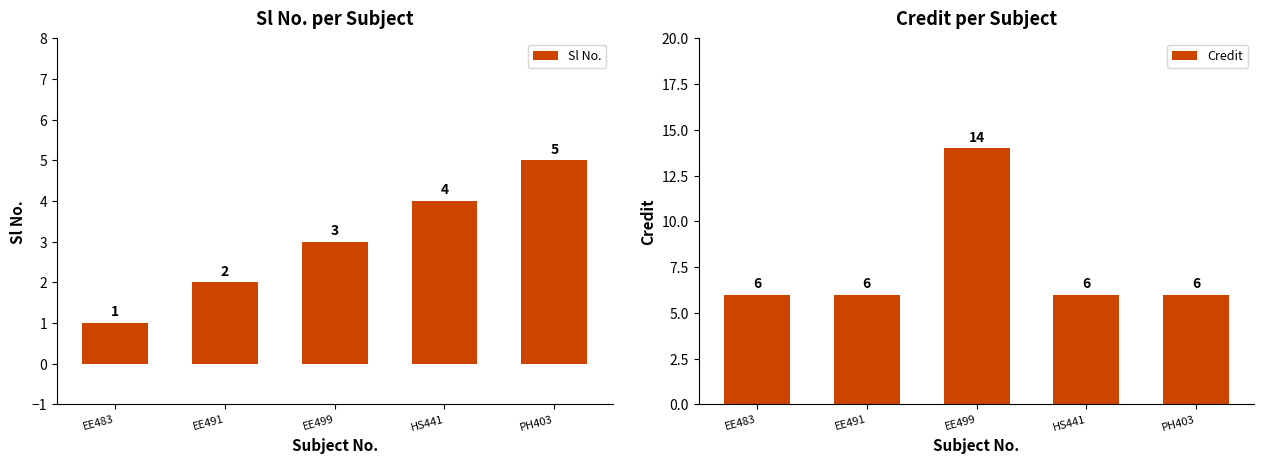

Which series has the largest total across all categories?

Credit